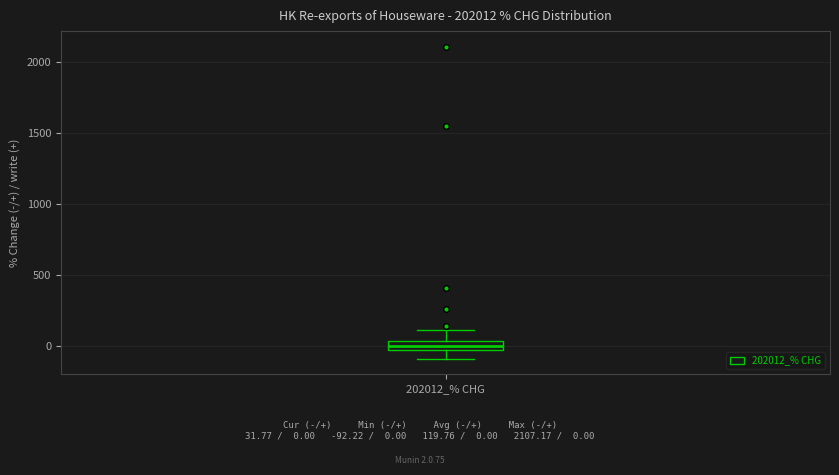

Where is the upper edge of the box for 202012_% CHG on the y-axis? The values are not printed on the chart, so give them approximately, as read against the axis.

50